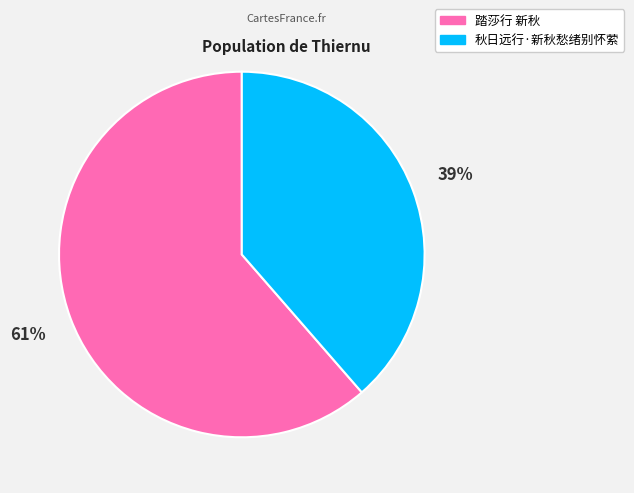

How many segments does this pie chart have?

2